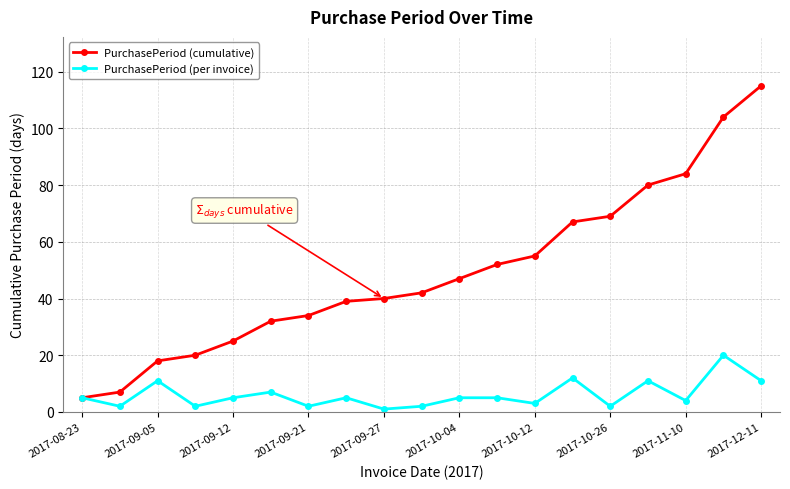

How many lines are shown in the chart?

2